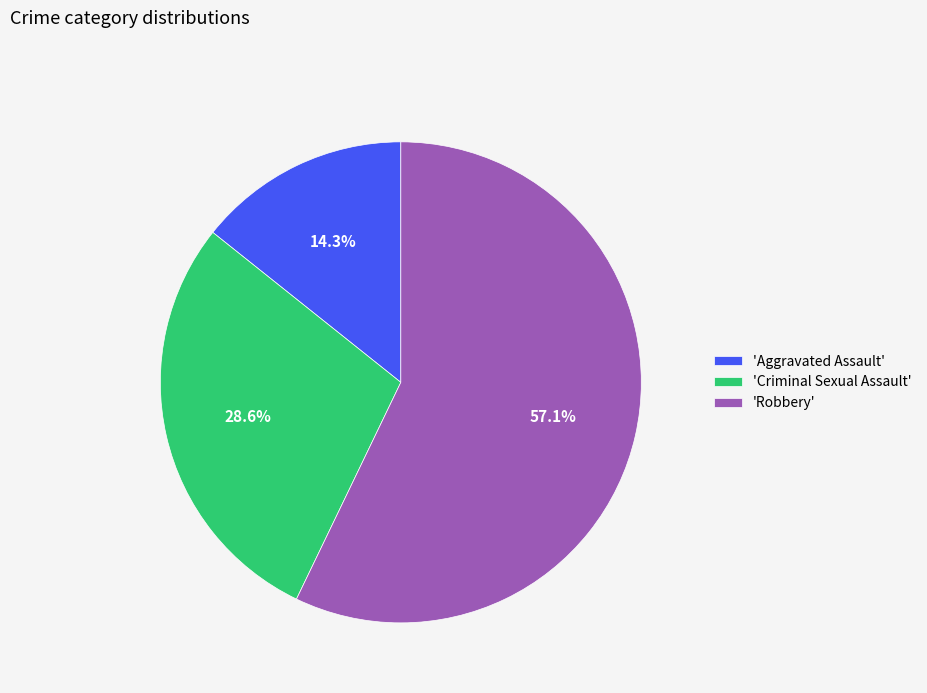

How many segments does this pie chart have?

3